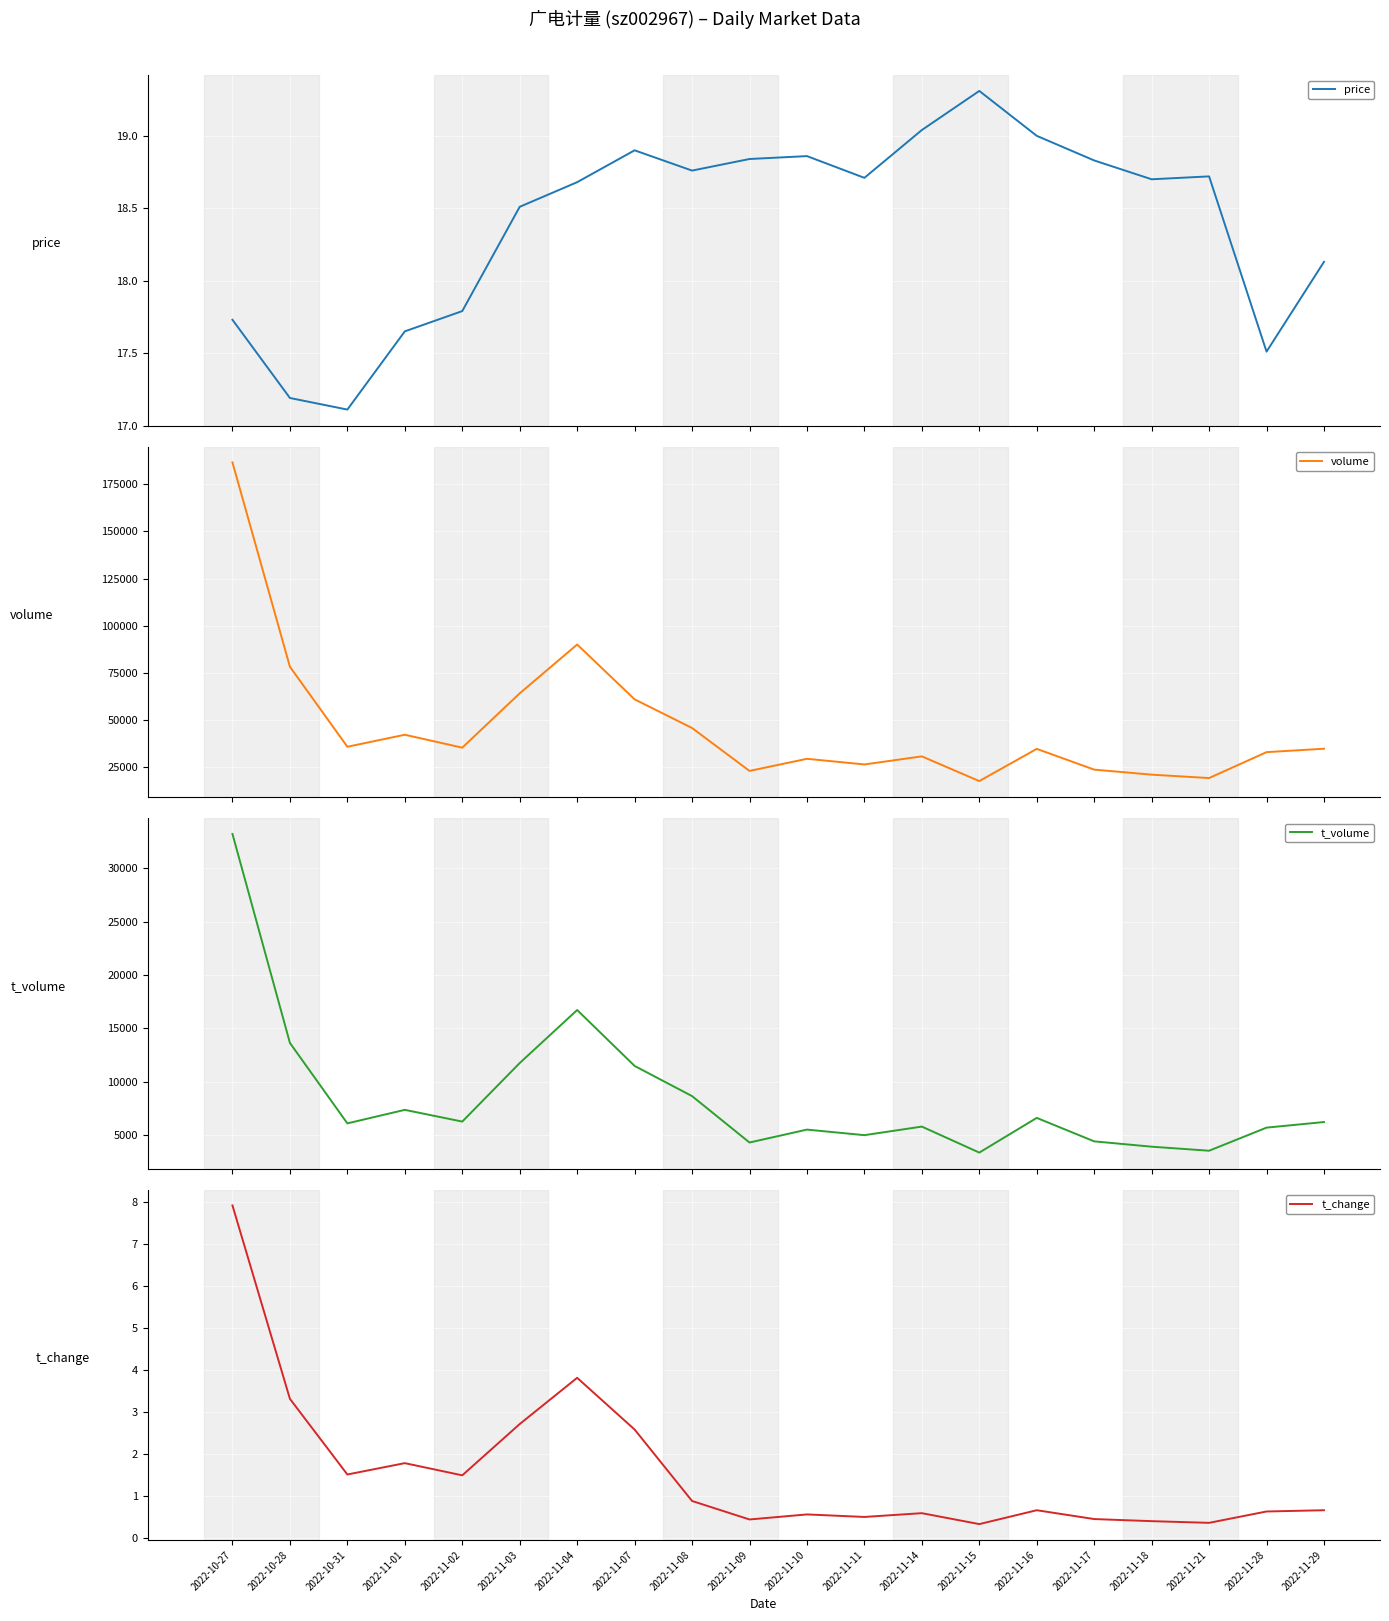

Reading left to right, what are all the values shown in this chart?

price: 17.7	17.2	17.1	17.6	17.8	18.5	18.7	18.9	18.8	18.8	18.9	18.7	19.0	19.3	19.0	18.8	18.7	18.7	17.5	18.1
volume: 186591.0	78236.0	35806.0	42176.0	35330.0	64129.0	90032.0	60951.0	45754.0	22989.0	29416.0	26426.0	30704.0	17602.0	34681.0	23683.0	21006.0	19207.0	32951.0	34763.0
t_volume: 33192.0	13651.0	6127.0	7392.0	6294.0	11768.0	16728.0	11499.0	8677.0	4338.0	5544.0	5025.0	5826.0	3395.0	6639.0	4445.0	3947.0	3569.0	5729.0	6252.0
t_change: 7.9	3.3	1.5	1.8	1.5	2.7	3.8	2.6	0.9	0.5	0.6	0.5	0.6	0.3	0.7	0.5	0.4	0.4	0.6	0.7